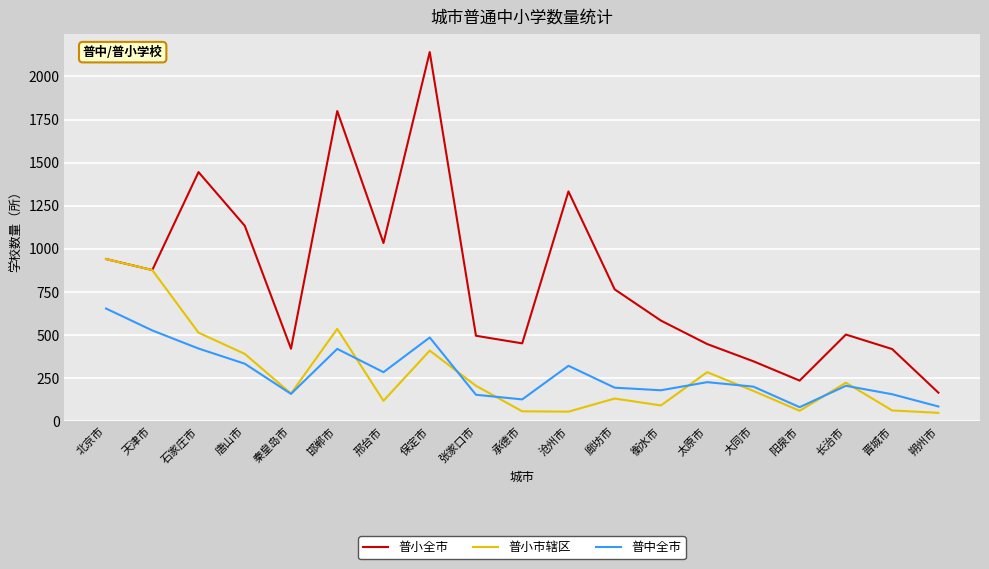

Rank the series by their maximum value, from highest to lowest.

普小全市, 普小市辖区, 普中全市